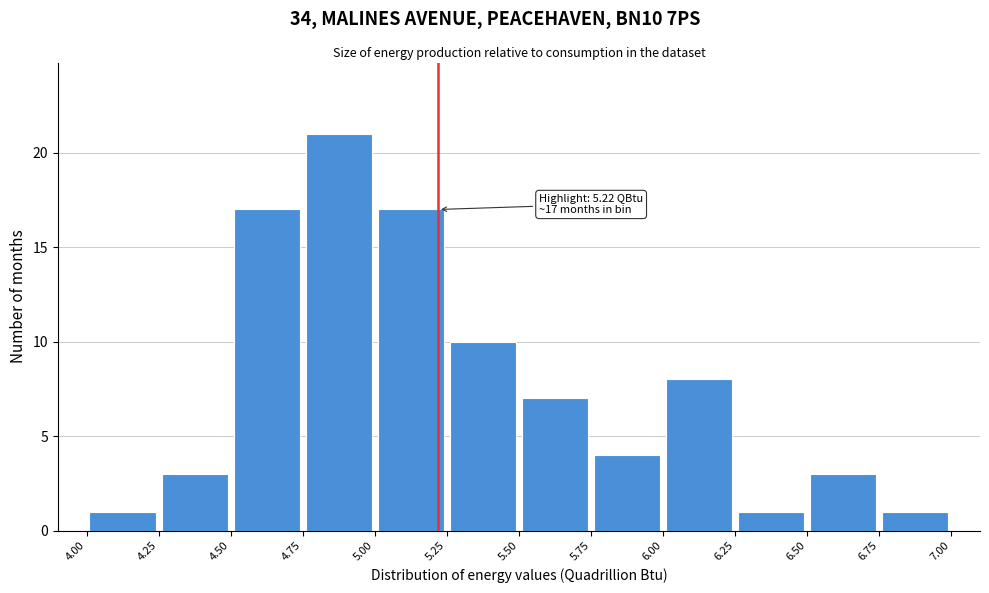

Over which range of the x-axis is the bar tallest?

4.75 to 5.00